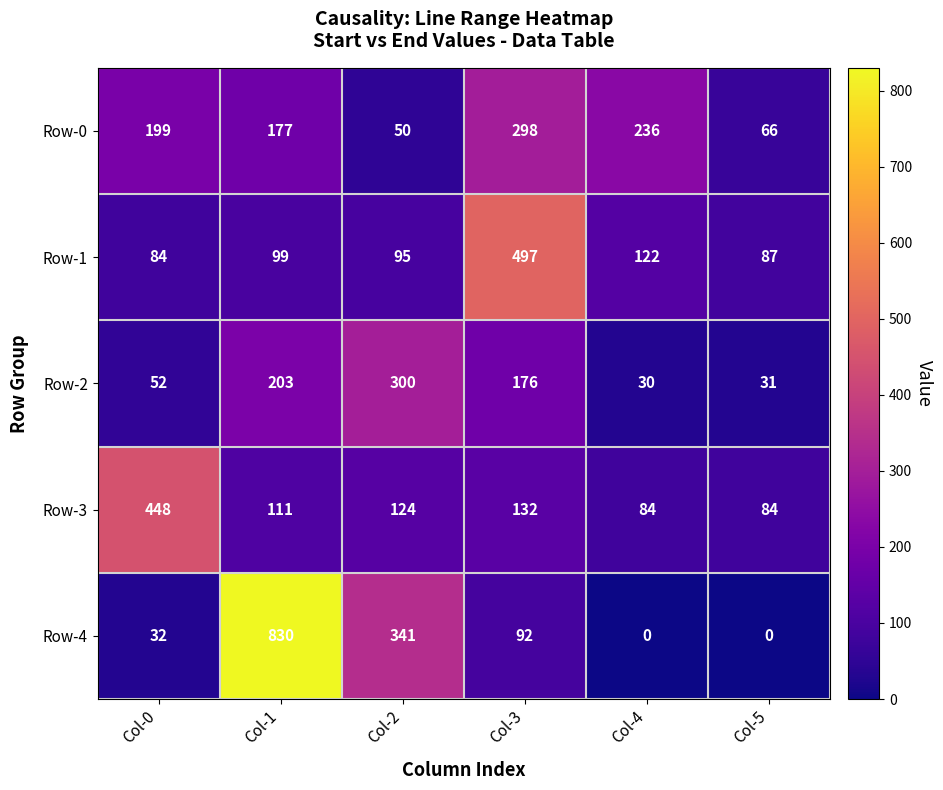

Reading left to right, extract all data points from this chart.

Row-0: 199	177	50	298	236	66
Row-1: 84	99	95	497	122	87
Row-2: 52	203	300	176	30	31
Row-3: 448	111	124	132	84	84
Row-4: 32	830	341	92	0	0